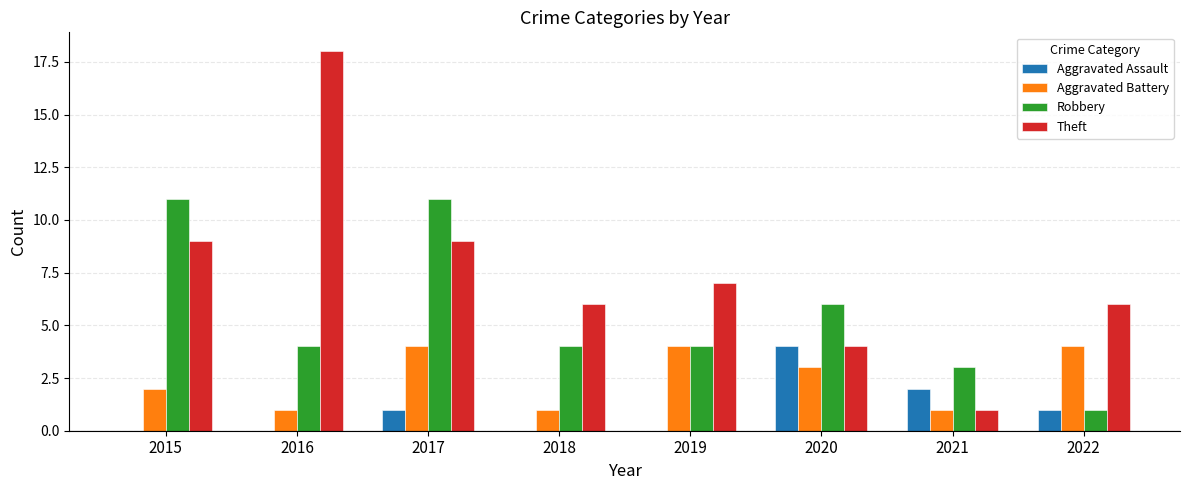

What is the maximum value shown in the chart?

18